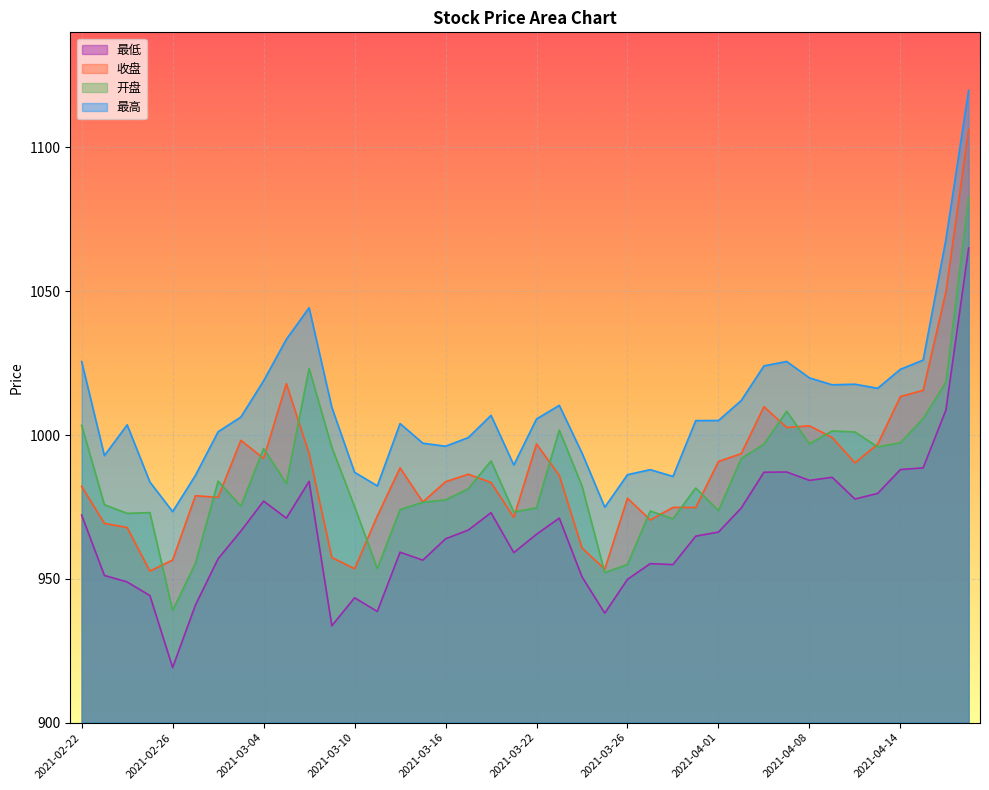

What is the average value of the 最低 series?

966.7